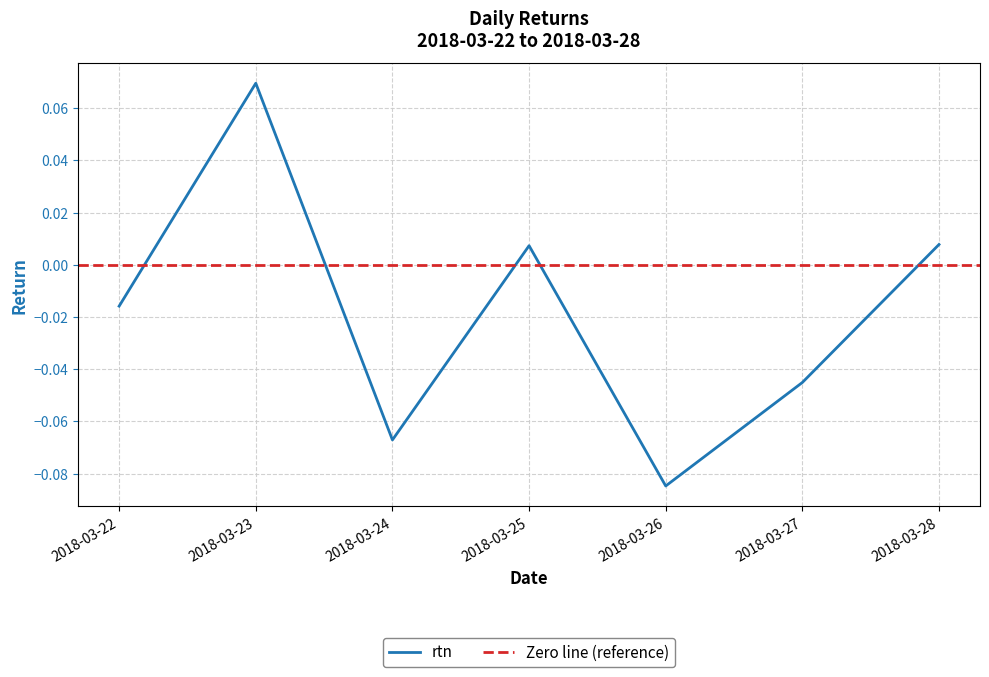

Is it true that the value at 2018-03-26 is -0.0?

False